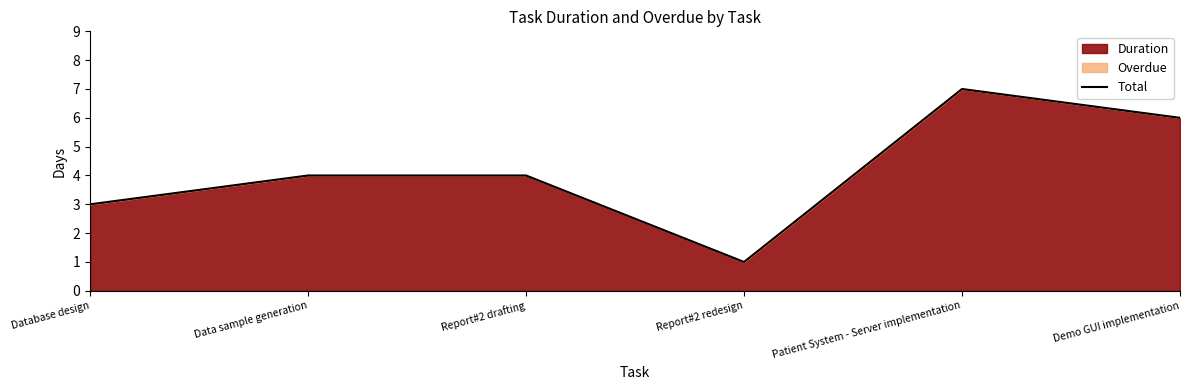

The chart shows a value of 7 at Patient System - Server implementation. True or false?

True